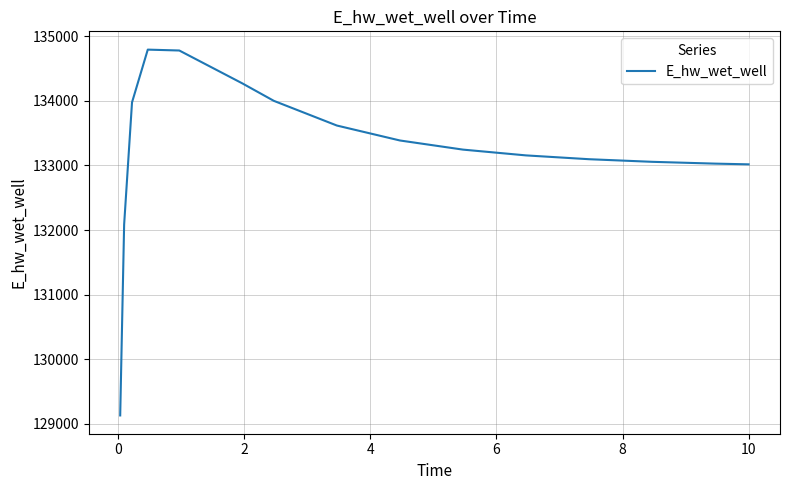

What is the difference between the maximum and minimum values?

5660.2